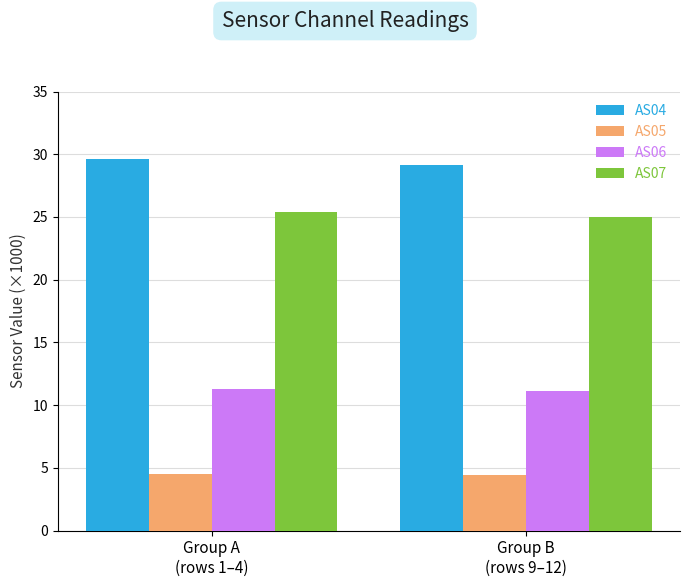

What is the lowest value of the AS06 series?

11.1